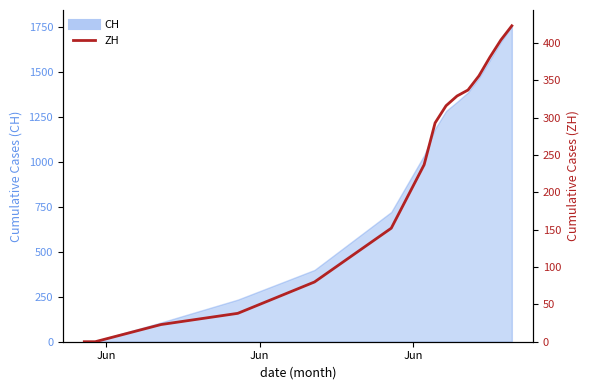

What is the difference between the second highest and second lowest values?

404